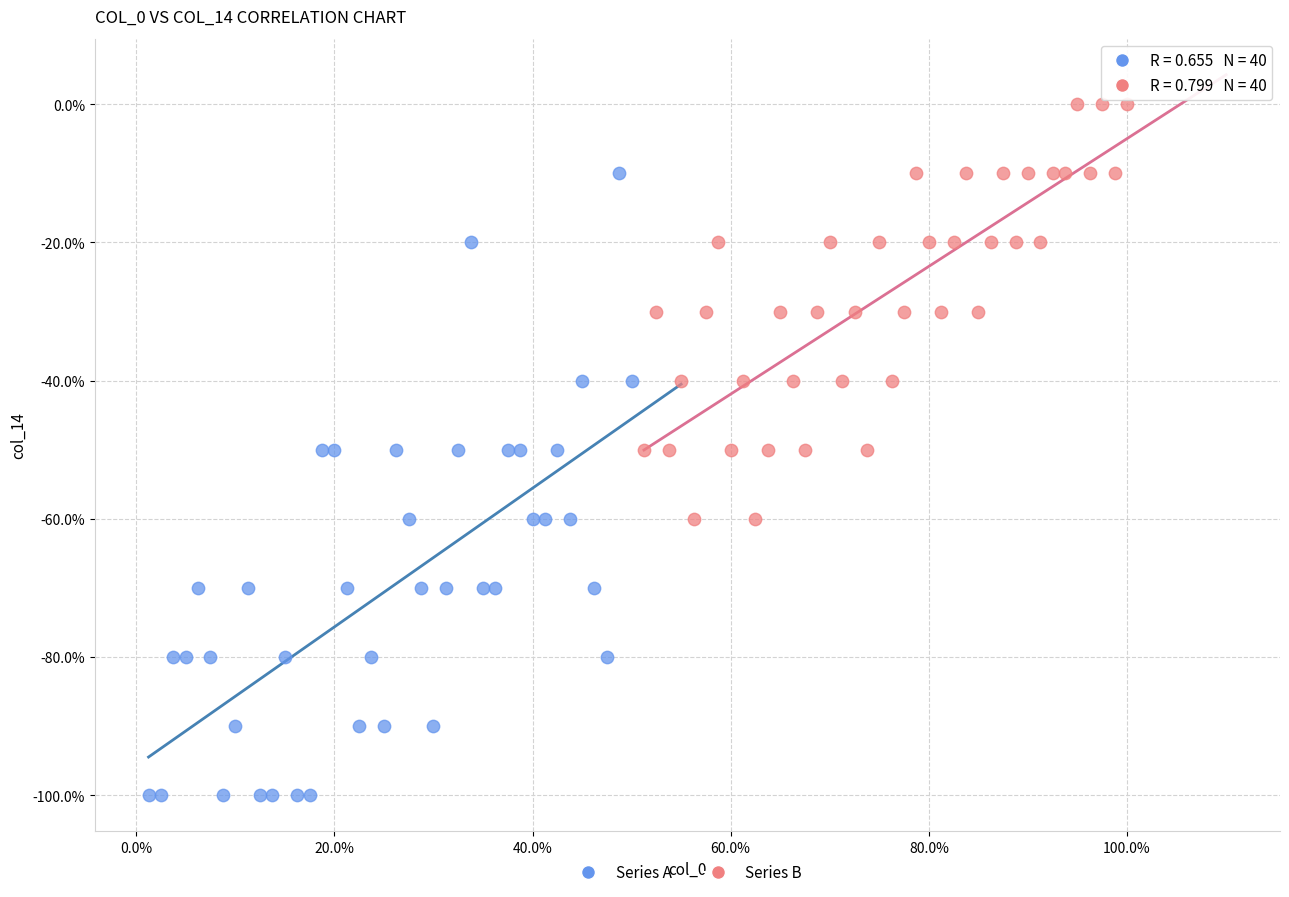

Which series contains the highest Y value?

Series B